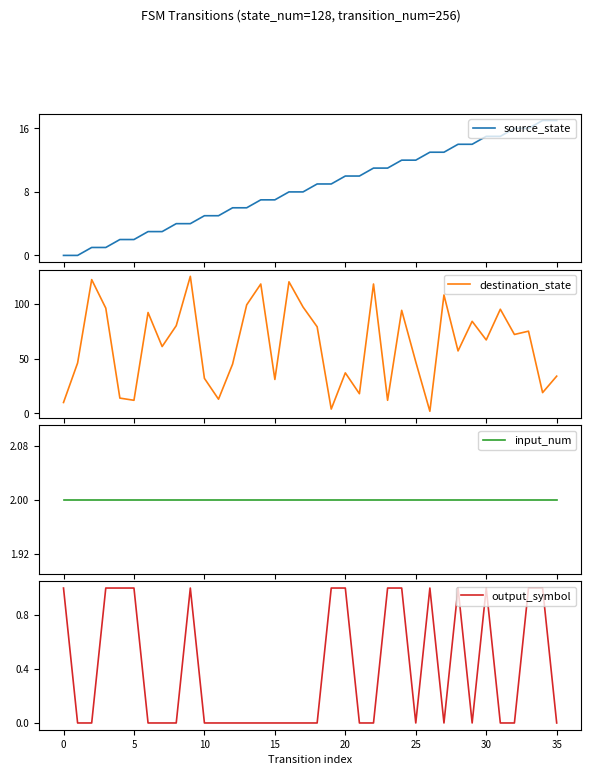

At which label does source_state first exceed 9?

20